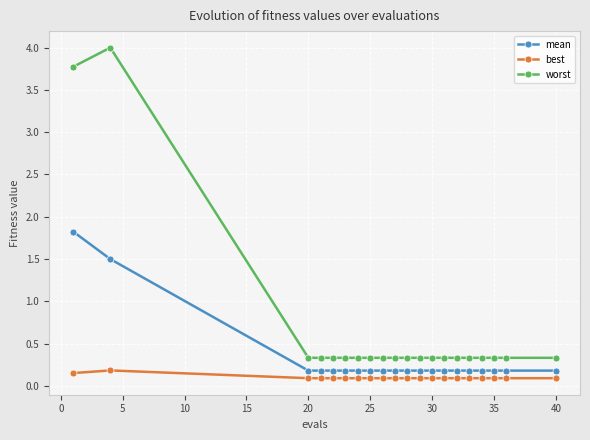

True or false: worst and best cross at least once.

False